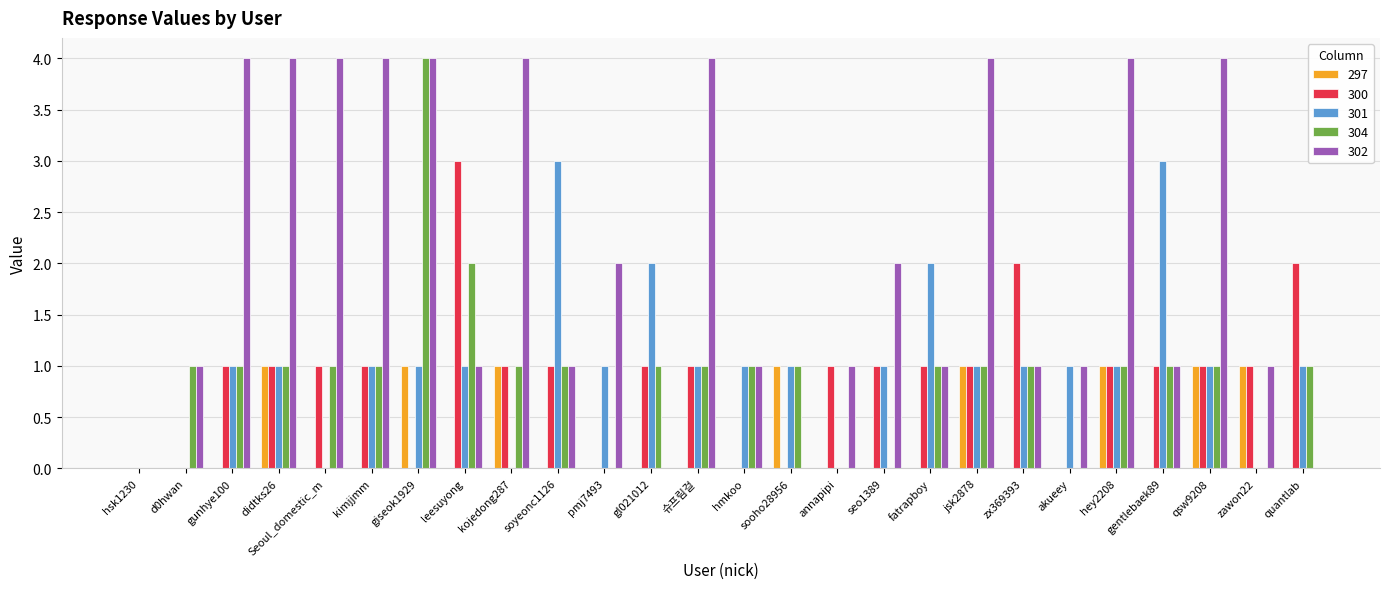

Are the bars grouped side by side (vs. stacked)?

Yes